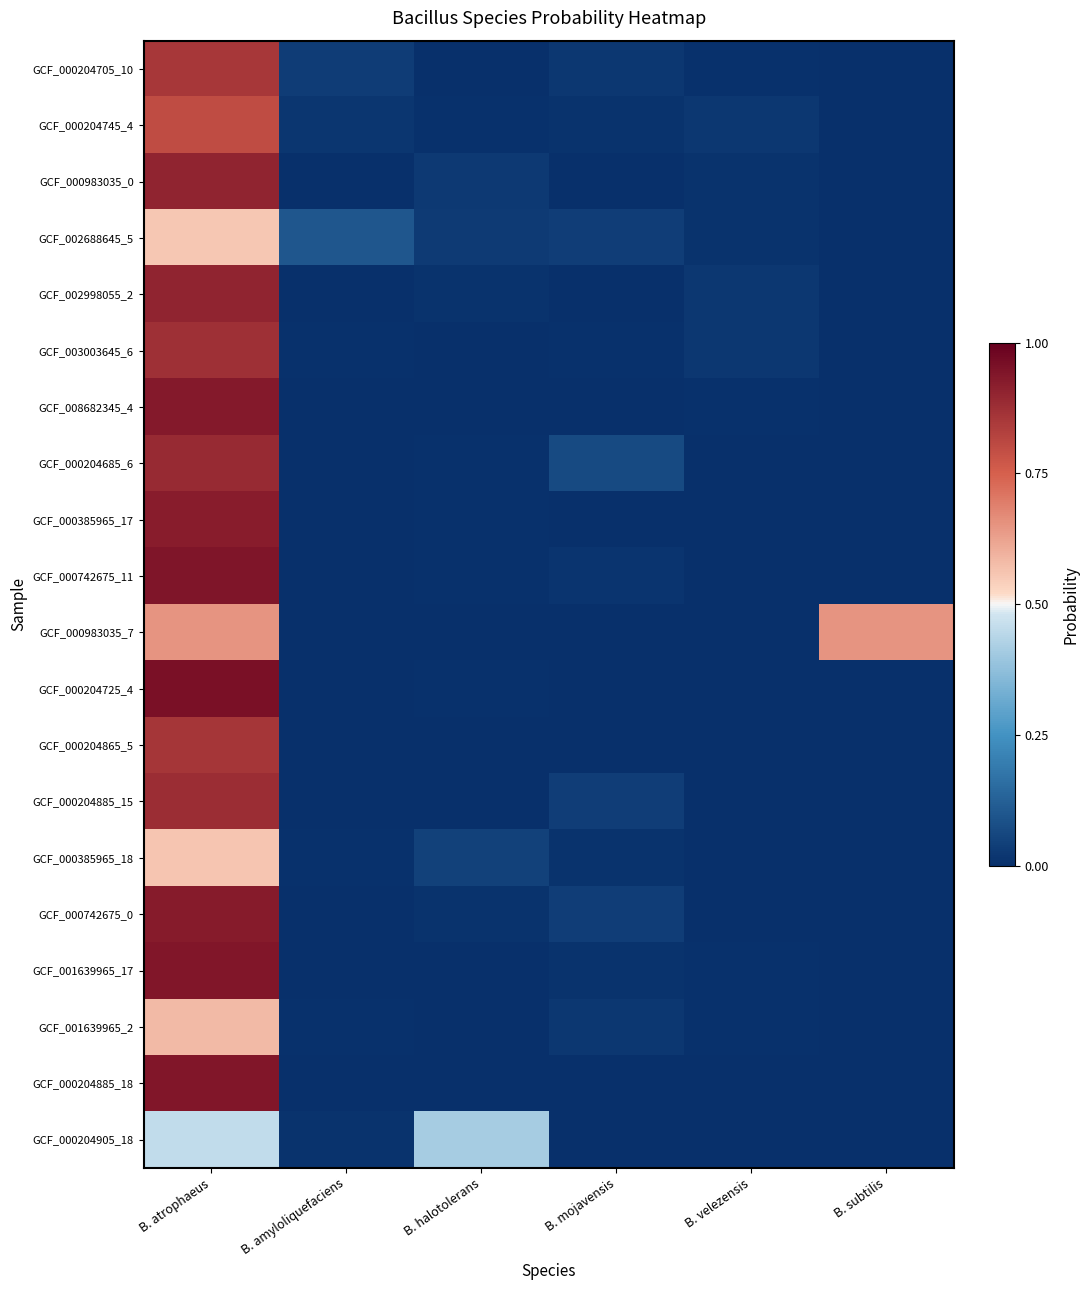

At which category is the sum across all series the highest?

B. atrophaeus